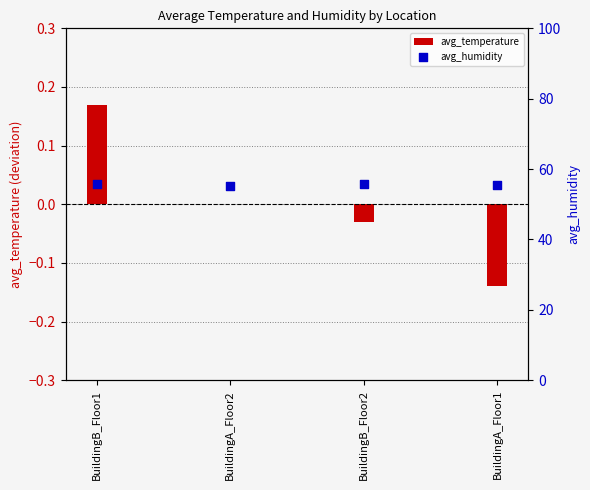

Is the value of avg_humidity at BuildingA_Floor2 greater than the value of avg_temperature at BuildingA_Floor1?

Yes